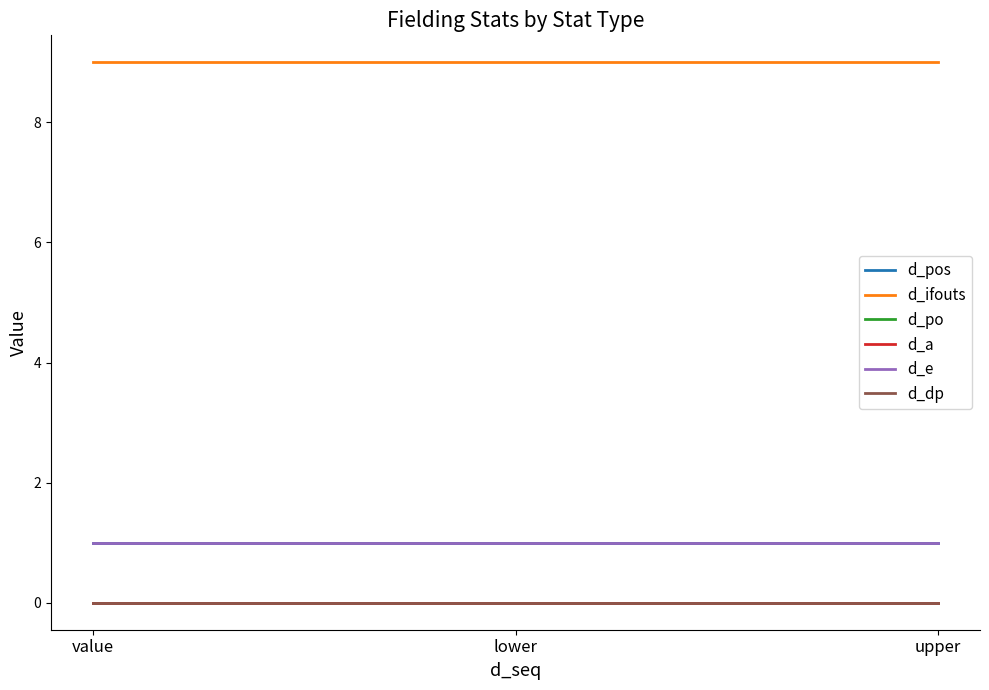

Does the chart display data point markers on the line(s)?

No